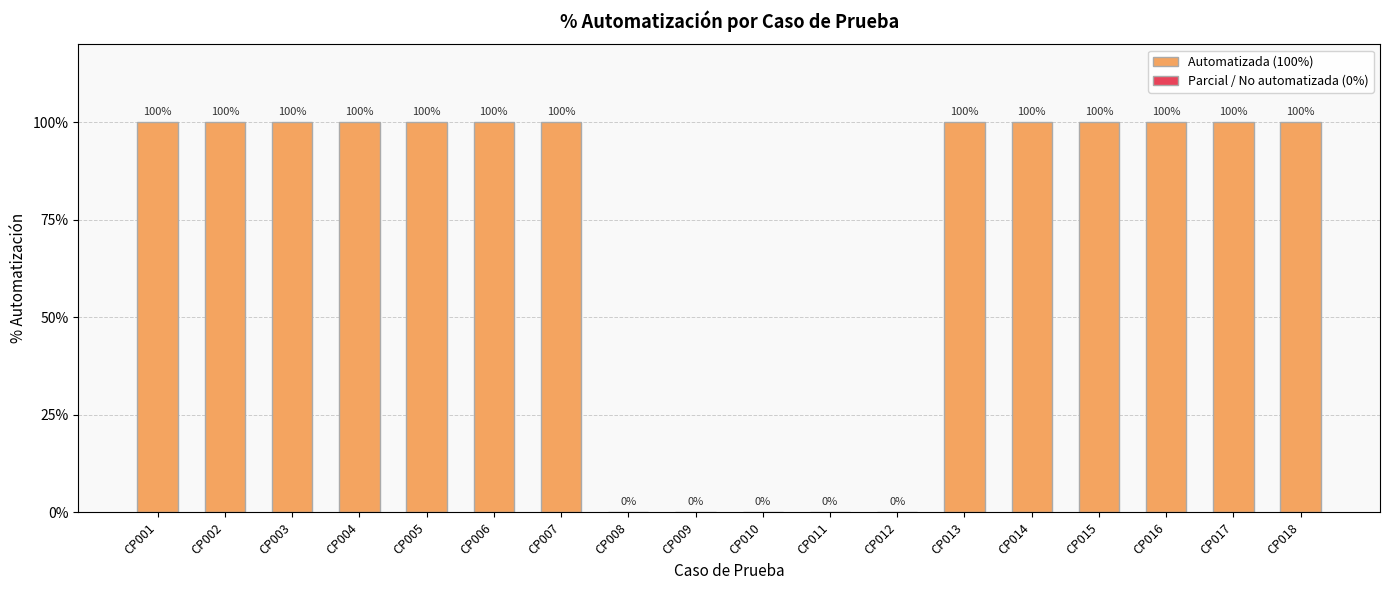

Approximately how many times larger is the value at CP006 compared to CP013?

1.0